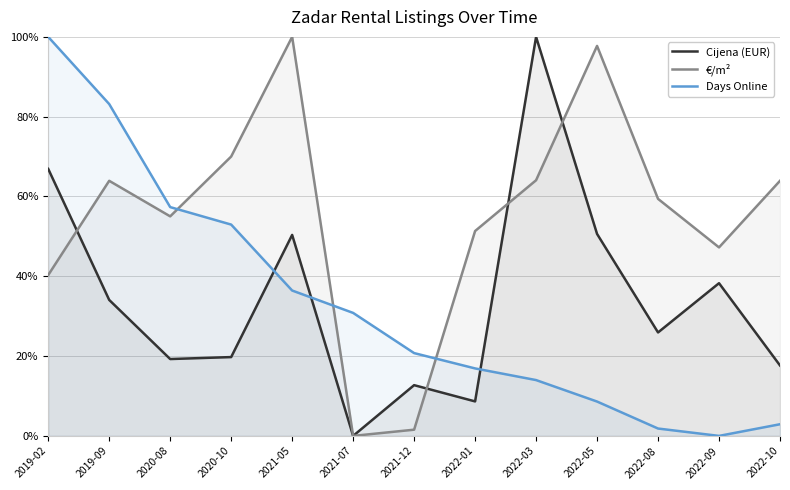

Rank the series by their maximum value, from lowest to highest.

Cijena (EUR), €/m², Days Online